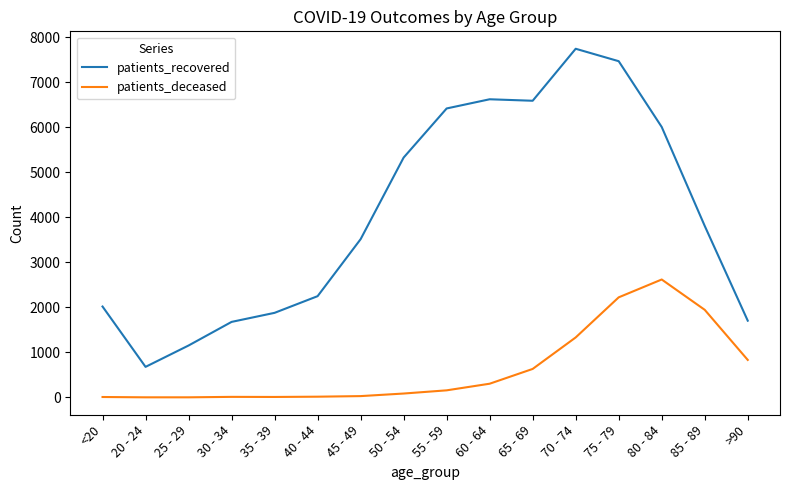

Is it true that patients_recovered equals 3513 at 45 - 49?

True